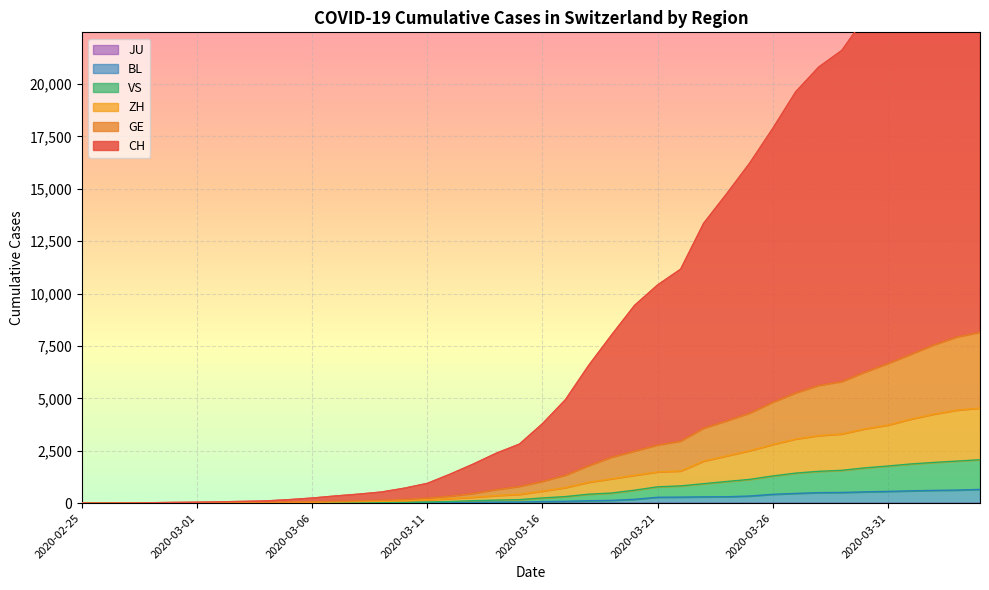

True or false: ZH has more than 1 points higher than both neighbors.

False